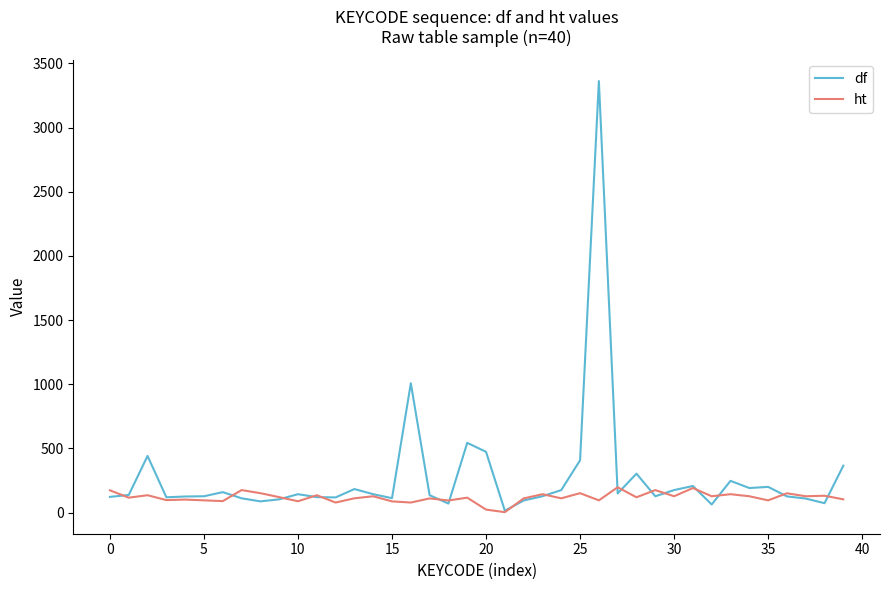

What is the sum of all ht values?

4764